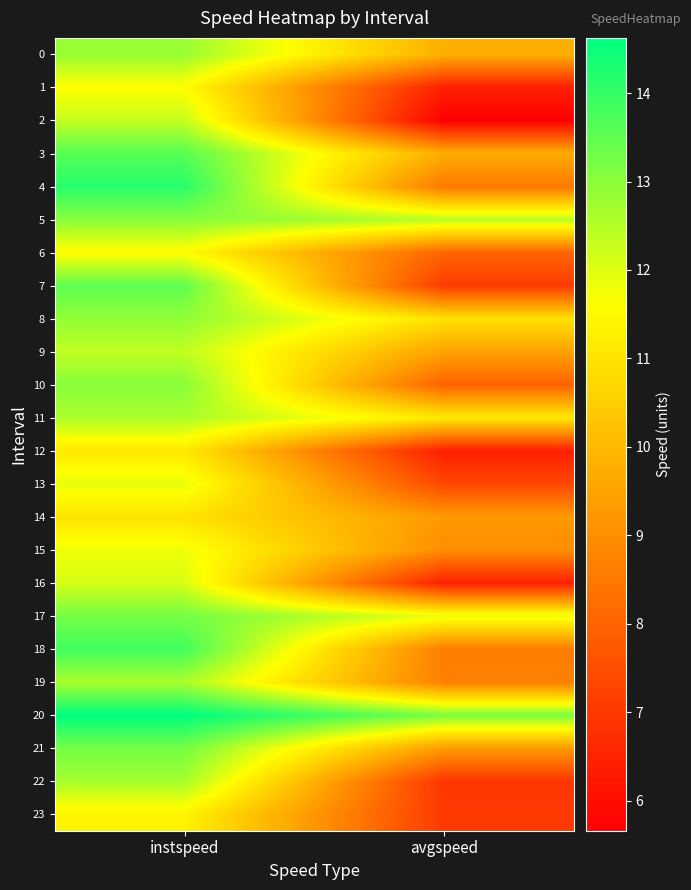

List the series in order of their peak value, lowest first.

14, 12, 23, 6, 1, 15, 13, 16, 2, 9, 11, 19, 22, 0, 8, 5, 10, 17, 21, 7, 3, 18, 4, 20